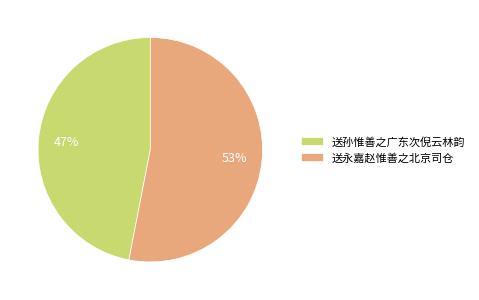

Which slice represents more than half of the pie?

送永嘉赵惟善之北京司仓